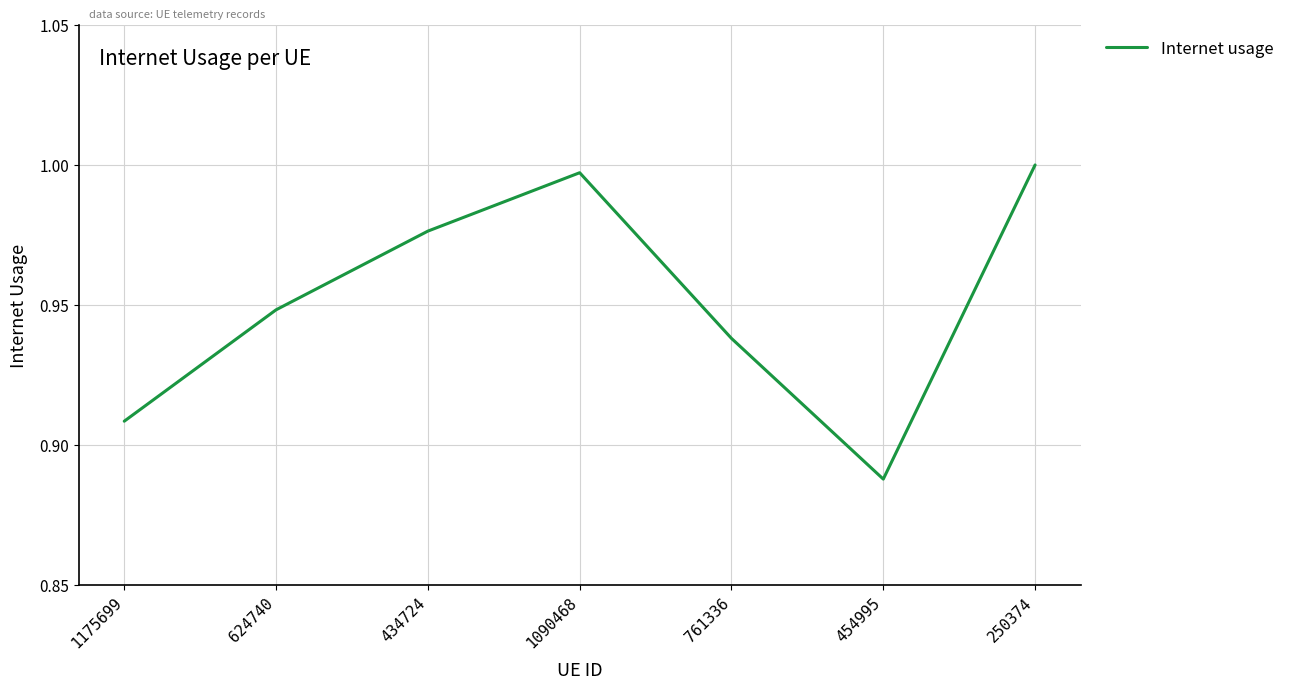

At which category does the data reach its first local peak?

1090468